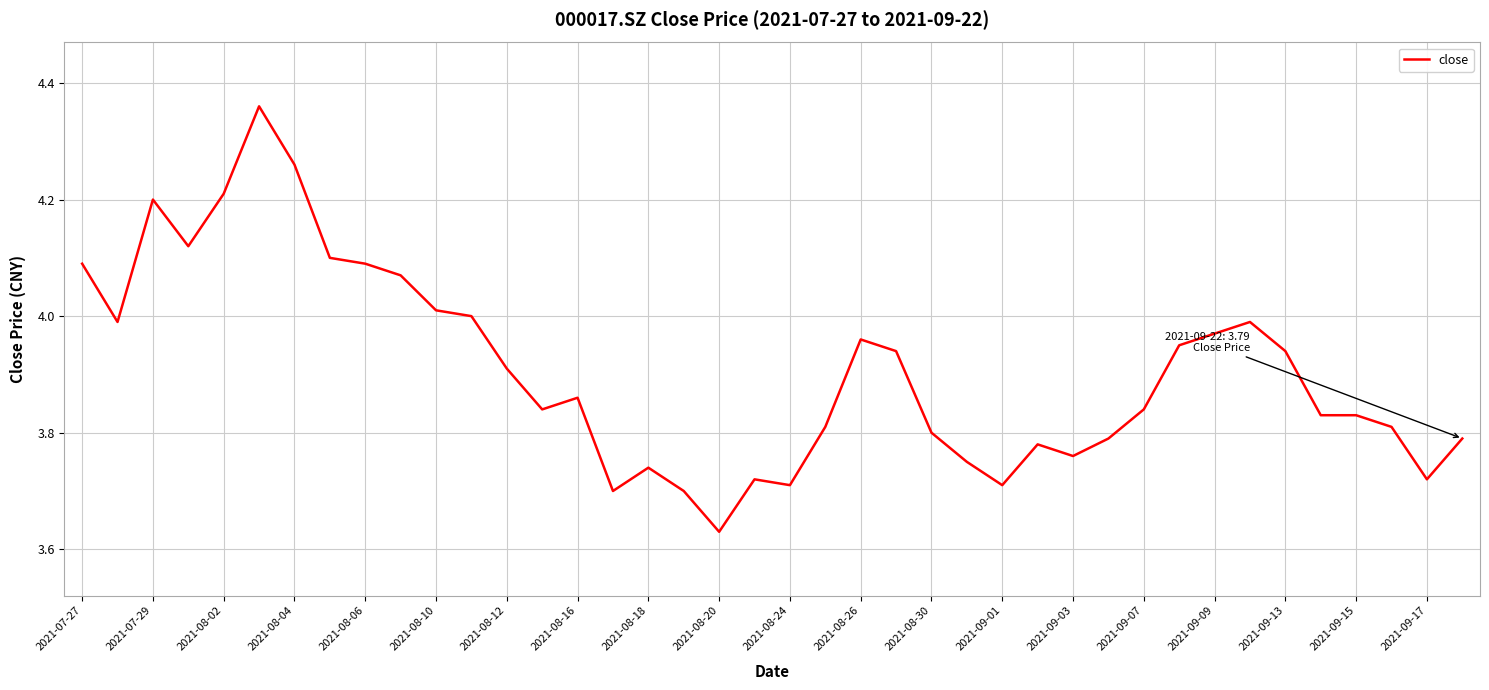

What is the difference between the maximum and minimum values?

0.7